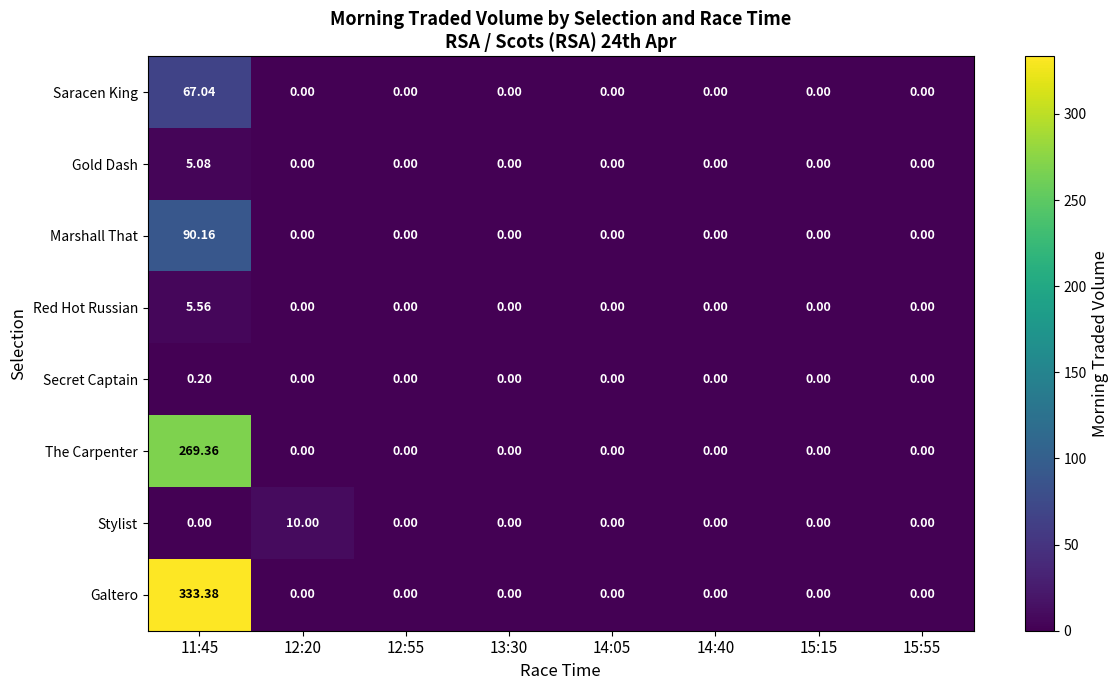

Which series has the largest range (max minus min)?

Galtero